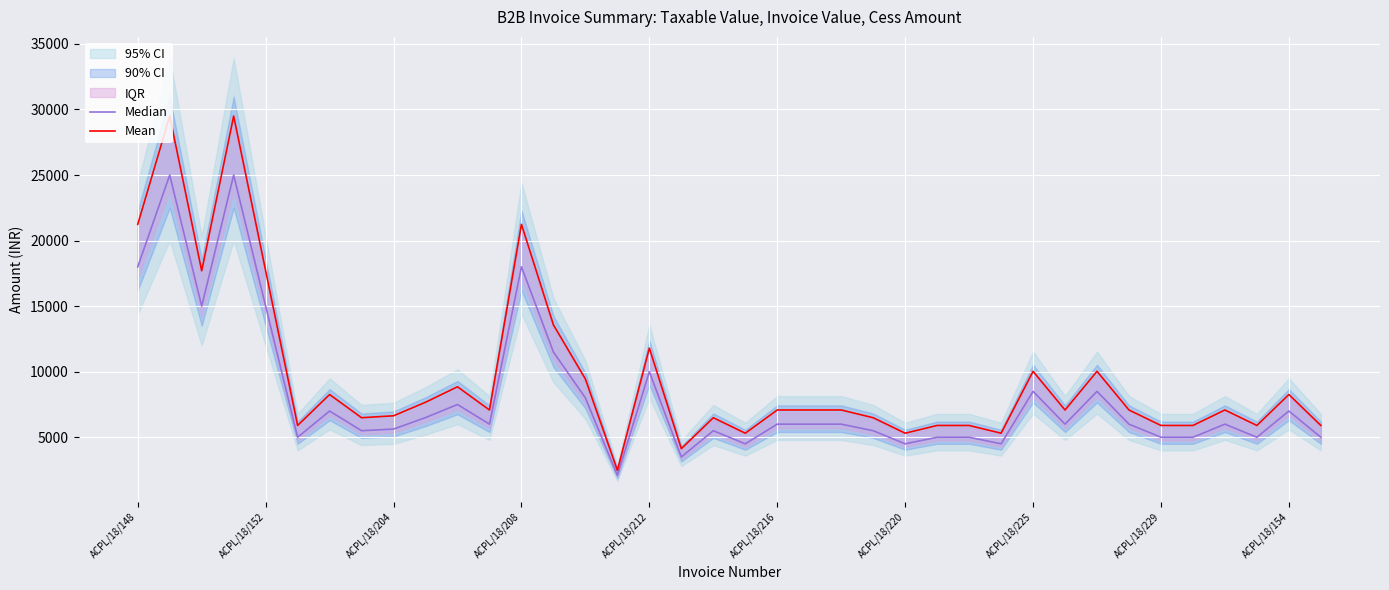

What is the minimum value for Mean?

2478